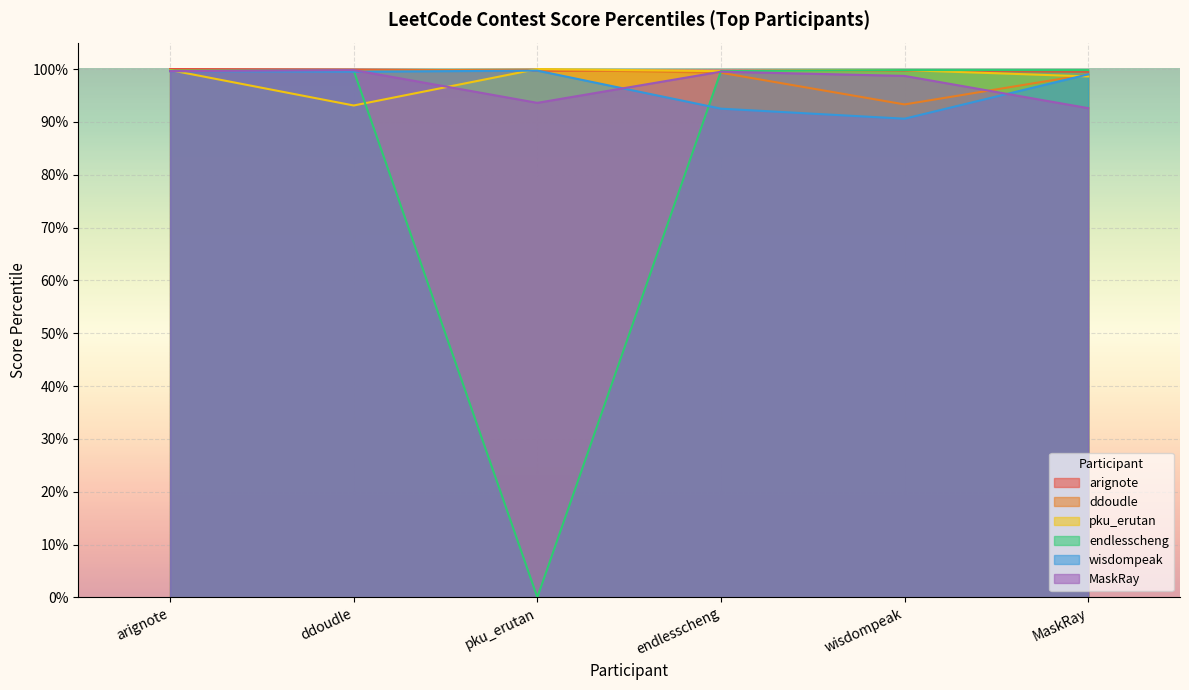

Does the chart display data point markers on the line(s)?

No